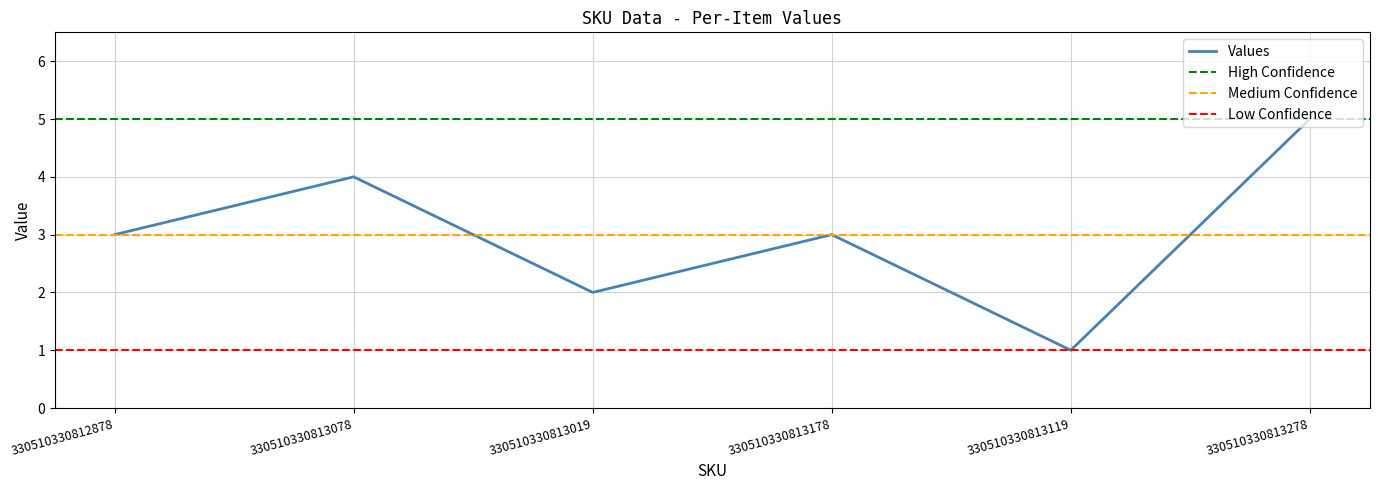

Does the chart display data point markers on the line(s)?

No